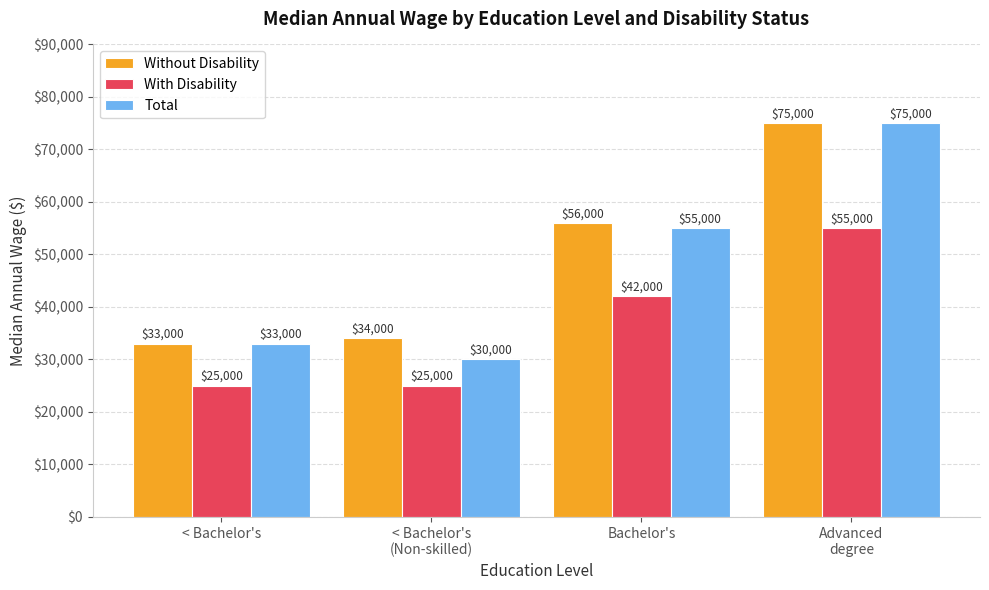

Which series has the largest total across all categories?

Without Disability